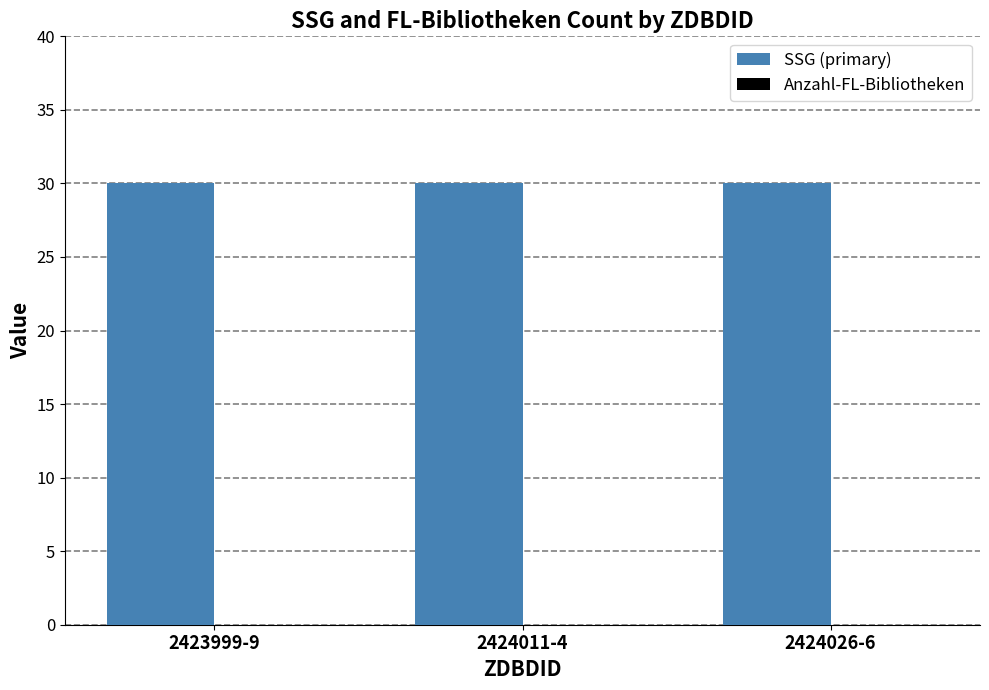

At which category does the chart reach its minimum across all series?

2423999-9